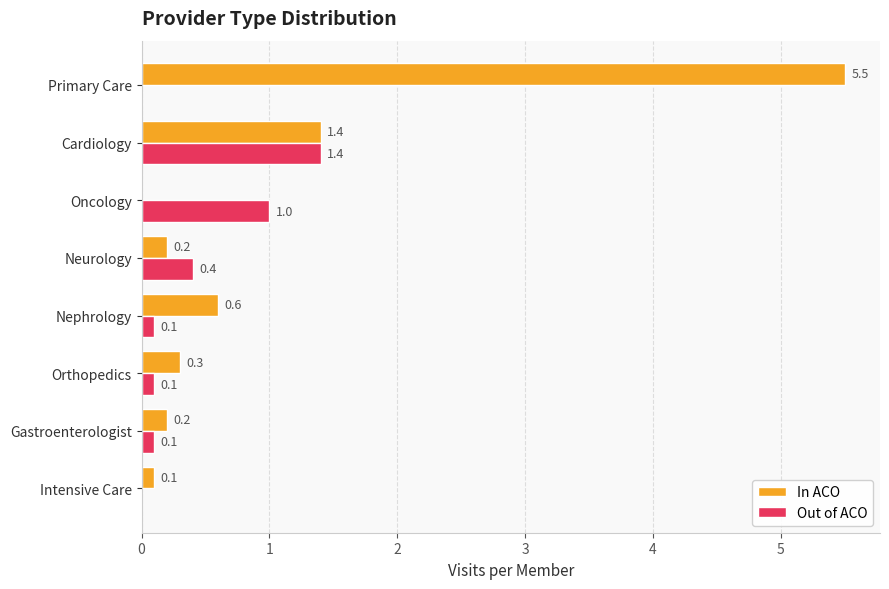

What is the maximum value shown in the chart?

5.5